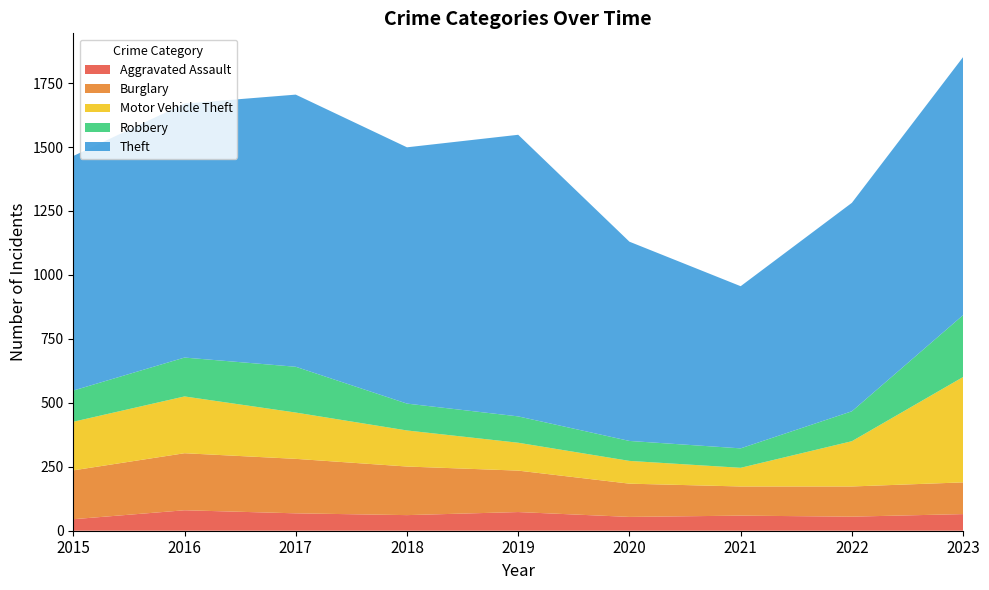

Reading left to right, list all the values displayed in this chart.

Aggravated Assault: 45	80	68	61	73	54	59	55	65
Burglary: 191	223	213	190	162	130	114	118	124
Motor Vehicle Theft: 190	222	181	141	109	89	73	177	412
Robbery: 122	152	179	105	103	78	76	117	242
Theft: 917	993	1064	1002	1101	779	634	815	1009